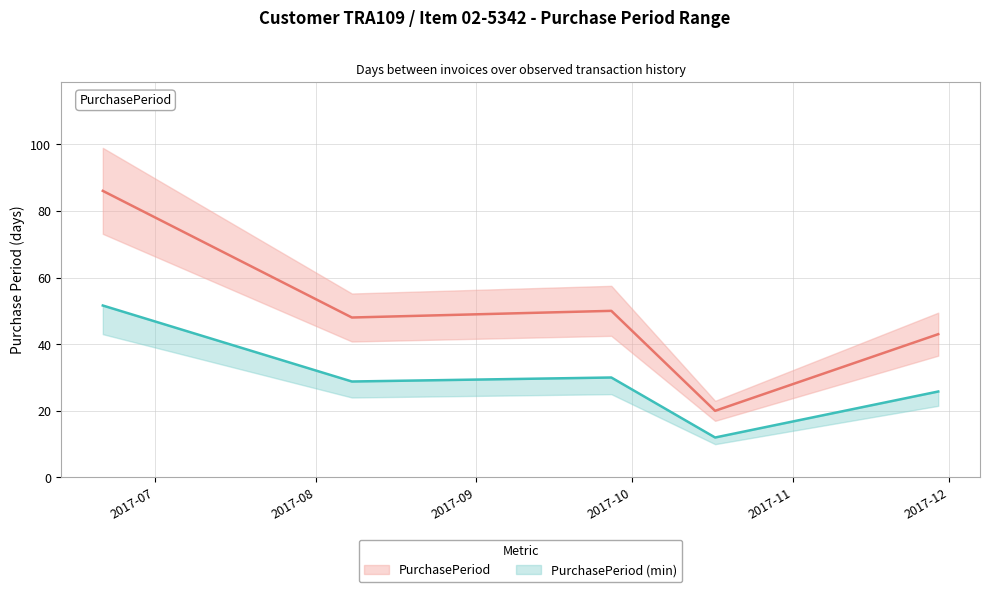

What is the sum of all values?

247